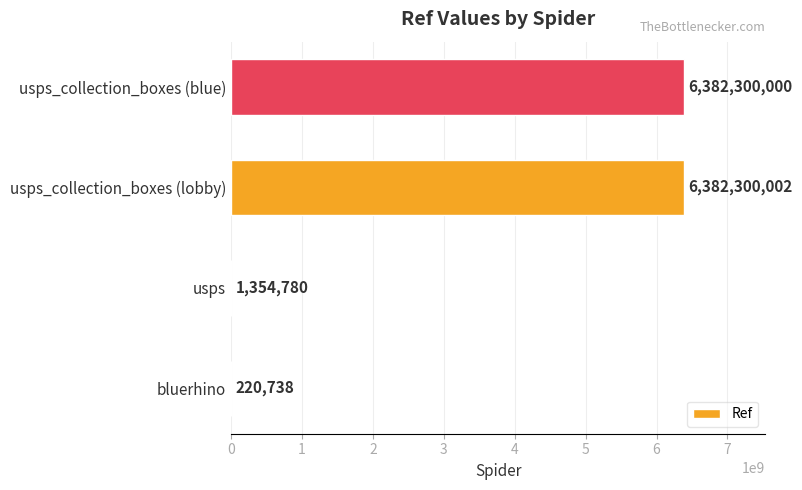

Where is the data nearest to the value 3191260370?

usps